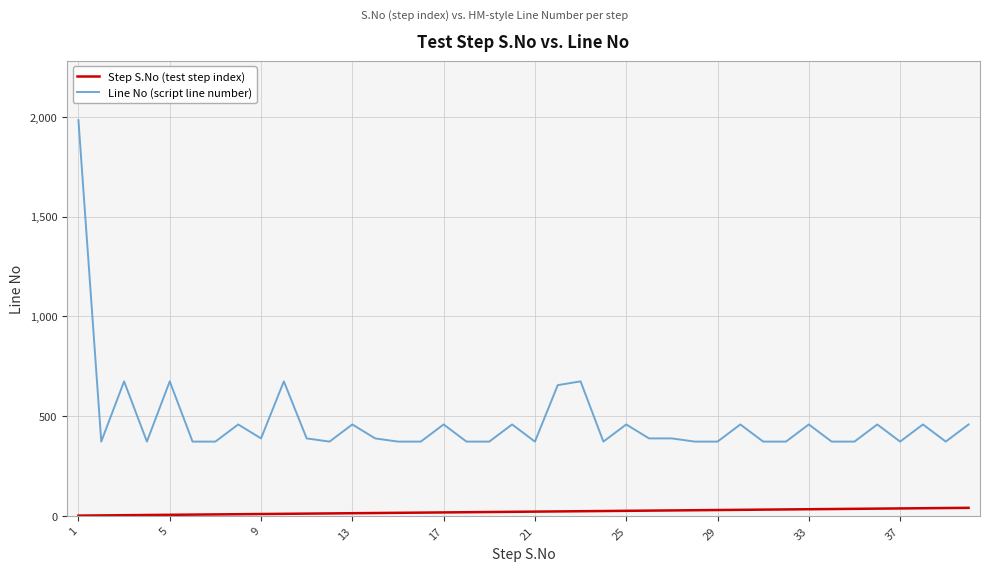

True or false: Line No (script line number) and Step S.No (test step index) intersect in this chart.

False